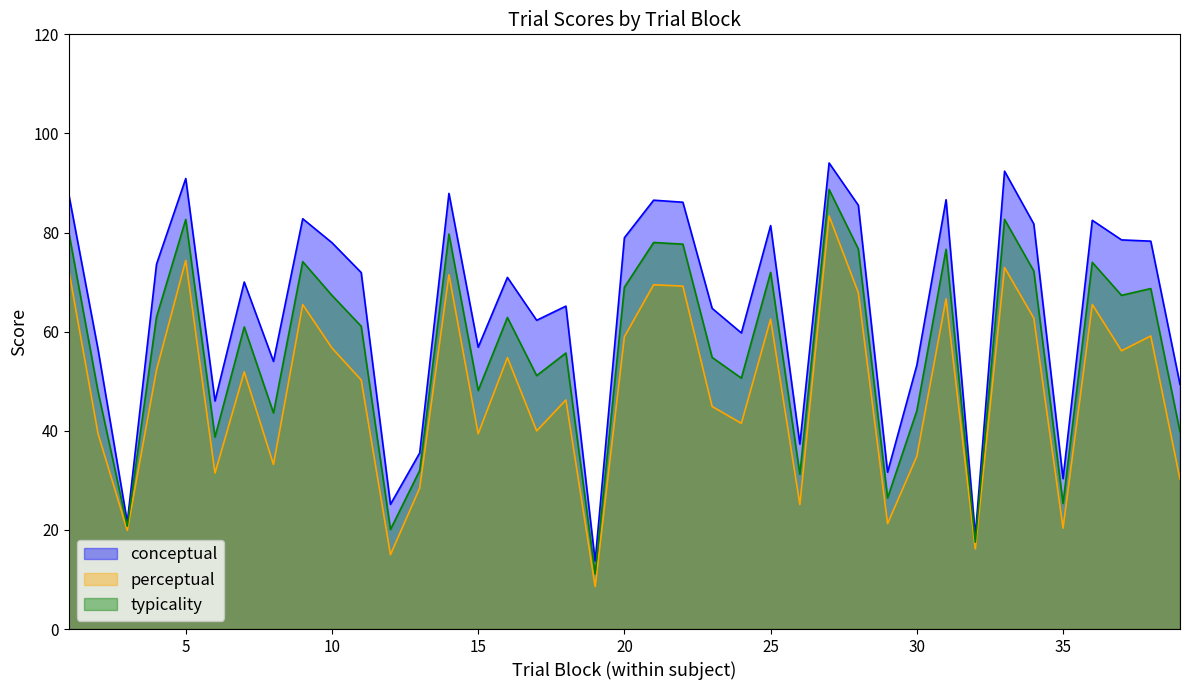

Which series has the largest total across all categories?

conceptual